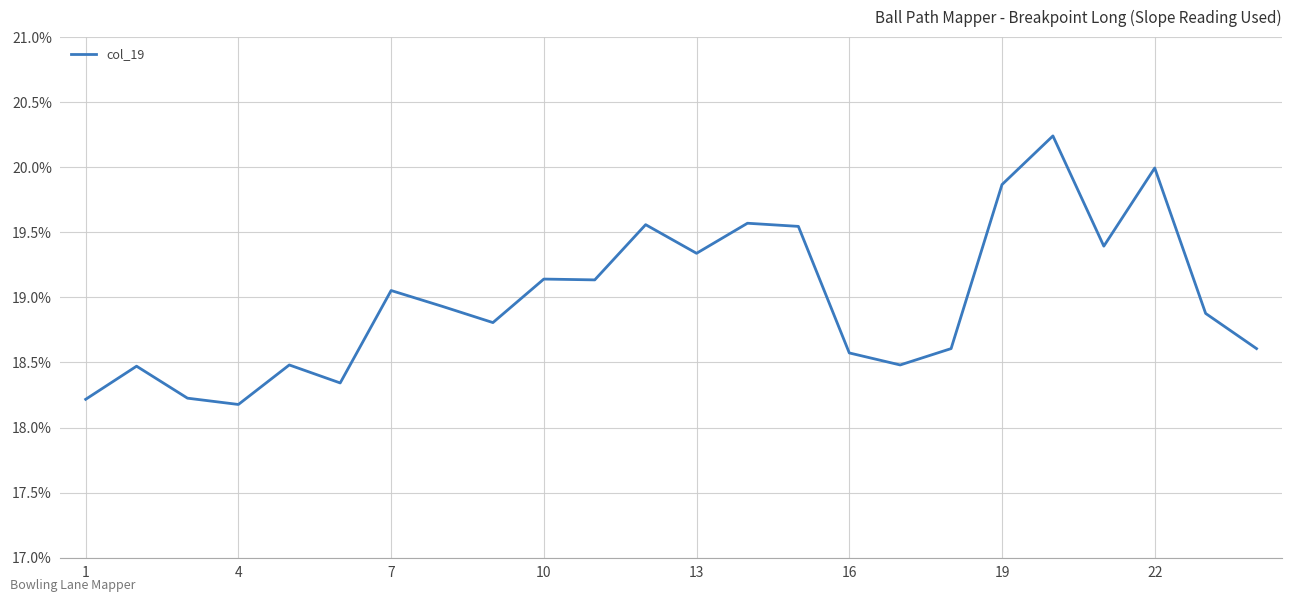

Count the number of categories in the chart.

24